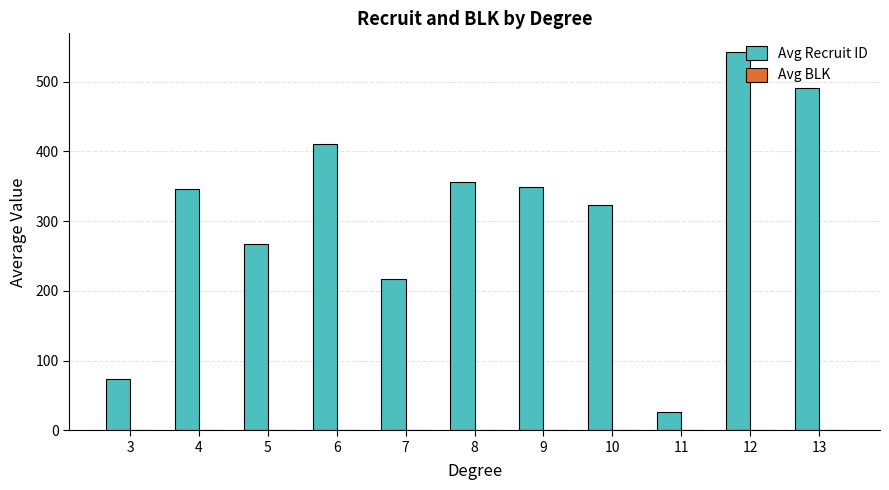

Which series has the largest total across all categories?

Avg Recruit ID